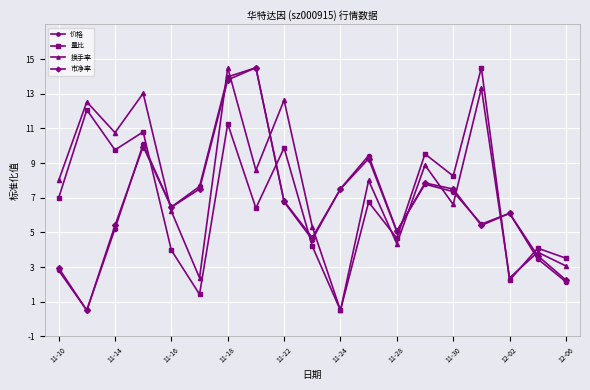

Which series has the largest total across all categories?

换手率